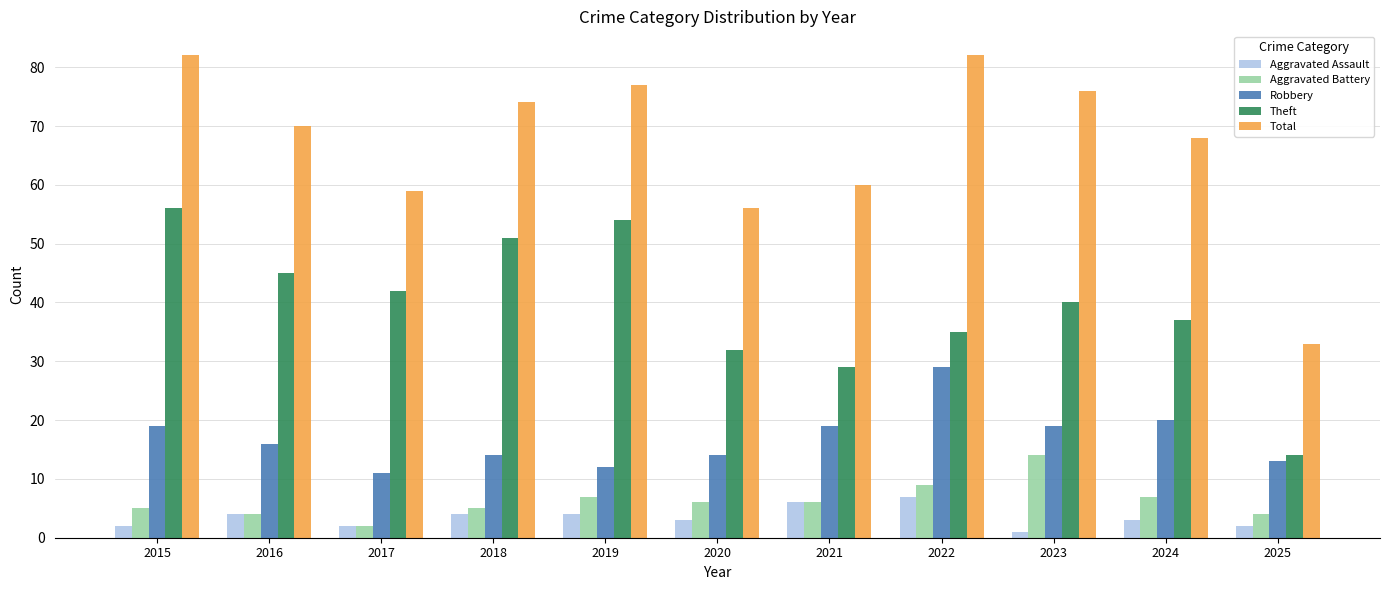

Reading left to right, list all the values displayed in this chart.

Aggravated Assault: 2	4	2	4	4	3	6	7	1	3	2
Aggravated Battery: 5	4	2	5	7	6	6	9	14	7	4
Robbery: 19	16	11	14	12	14	19	29	19	20	13
Theft: 56	45	42	51	54	32	29	35	40	37	14
Total: 82	70	59	74	77	56	60	82	76	68	33